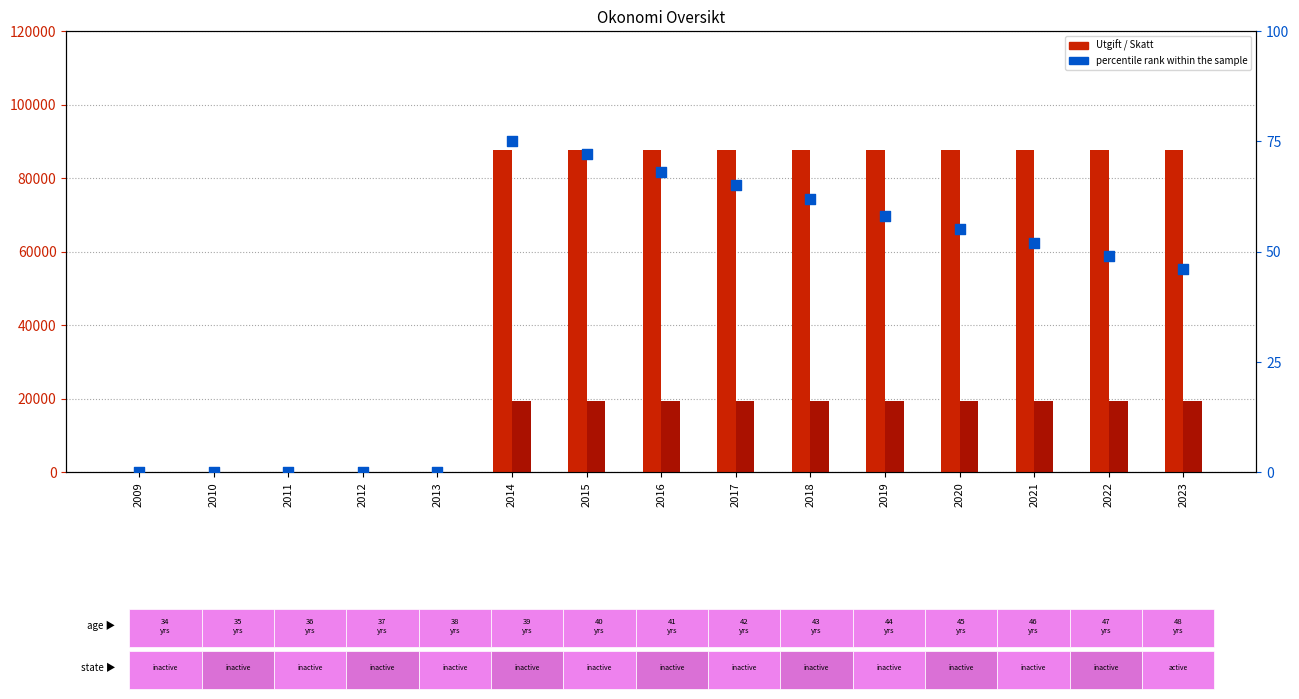

Which series contains the highest Y value?

Utgift